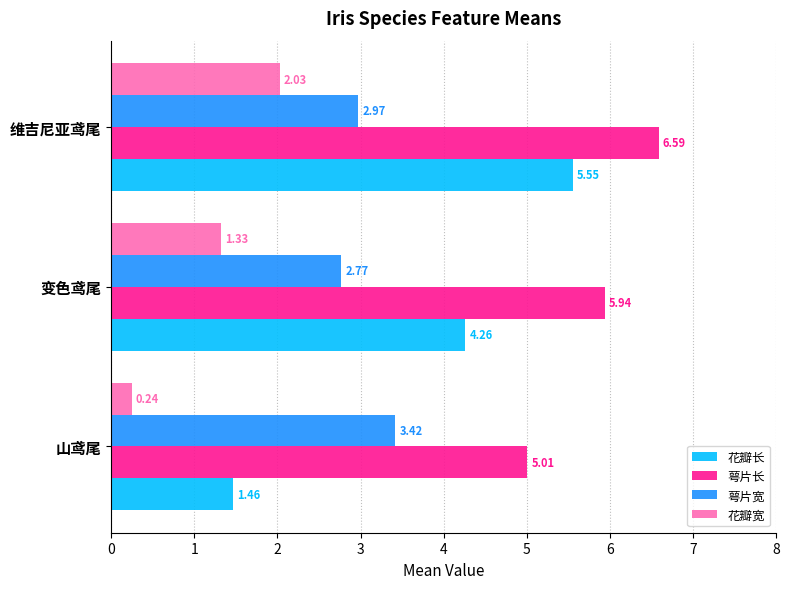

How many data points does each series have?

3